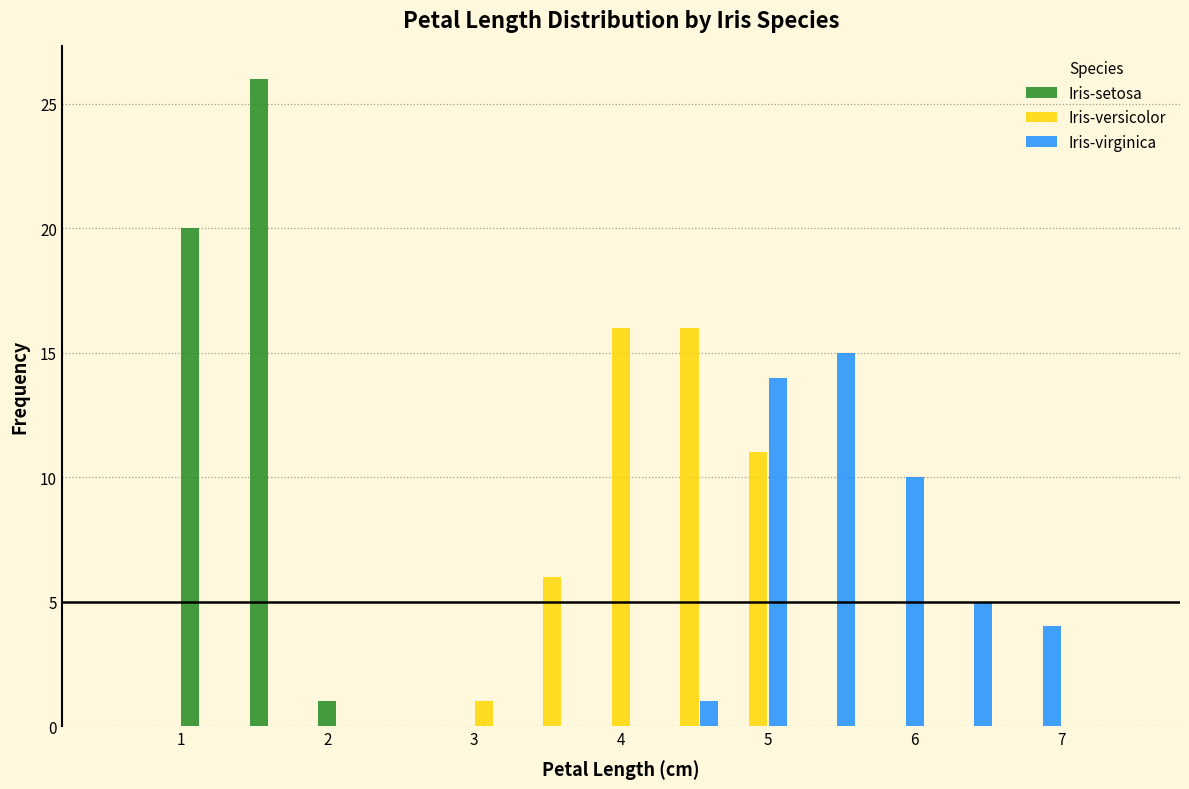

Reading left to right, transcribe this chart: for each range on the x-axis, give the height of each series' bar. Neither the bar edges nor the heights are printed on the chart, so give them approximately, as read against the axes.

0.5 to 1.0: Iris-setosa=0	Iris-versicolor=0	Iris-virginica=0
1.0 to 1.4: Iris-setosa=20	Iris-versicolor=0	Iris-virginica=0
1.4 to 1.9: Iris-setosa=26	Iris-versicolor=0	Iris-virginica=0
1.9 to 2.4: Iris-setosa=1	Iris-versicolor=0	Iris-virginica=0
2.4 to 2.8: Iris-setosa=0	Iris-versicolor=0	Iris-virginica=0
2.8 to 3.3: Iris-setosa=0	Iris-versicolor=1	Iris-virginica=0
3.3 to 3.8: Iris-setosa=0	Iris-versicolor=6	Iris-virginica=0
3.8 to 4.2: Iris-setosa=0	Iris-versicolor=16	Iris-virginica=0
4.2 to 4.7: Iris-setosa=0	Iris-versicolor=16	Iris-virginica=1
4.7 to 5.2: Iris-setosa=0	Iris-versicolor=11	Iris-virginica=14
5.2 to 5.6: Iris-setosa=0	Iris-versicolor=0	Iris-virginica=15
5.6 to 6.1: Iris-setosa=0	Iris-versicolor=0	Iris-virginica=10
6.1 to 6.6: Iris-setosa=0	Iris-versicolor=0	Iris-virginica=5
6.6 to 7.0: Iris-setosa=0	Iris-versicolor=0	Iris-virginica=4
7.0 to 7.5: Iris-setosa=0	Iris-versicolor=0	Iris-virginica=0